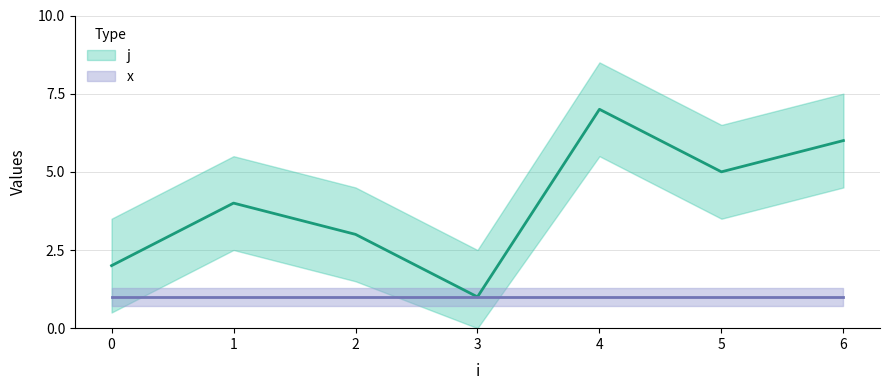

List the labels in order of value, smallest first.

3, 0, 2, 1, 5, 6, 4